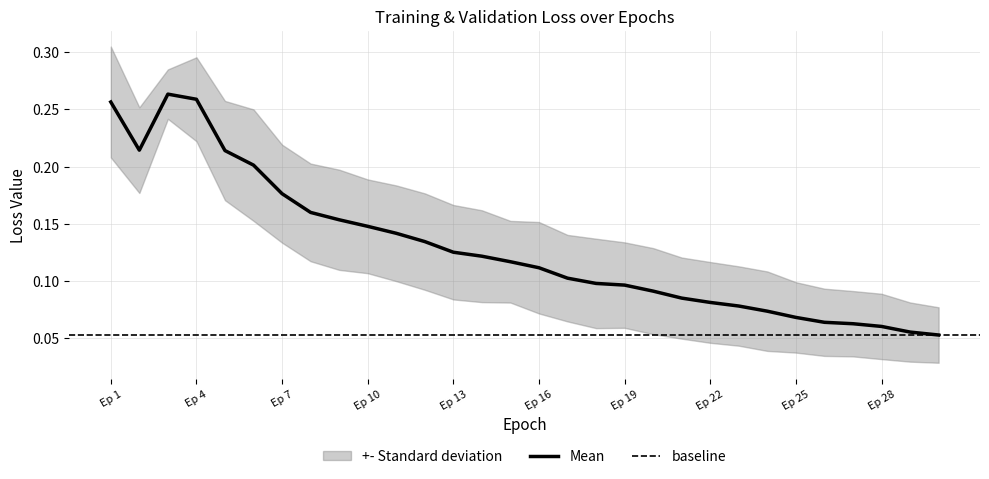

Which category has the lowest value across all series?

30